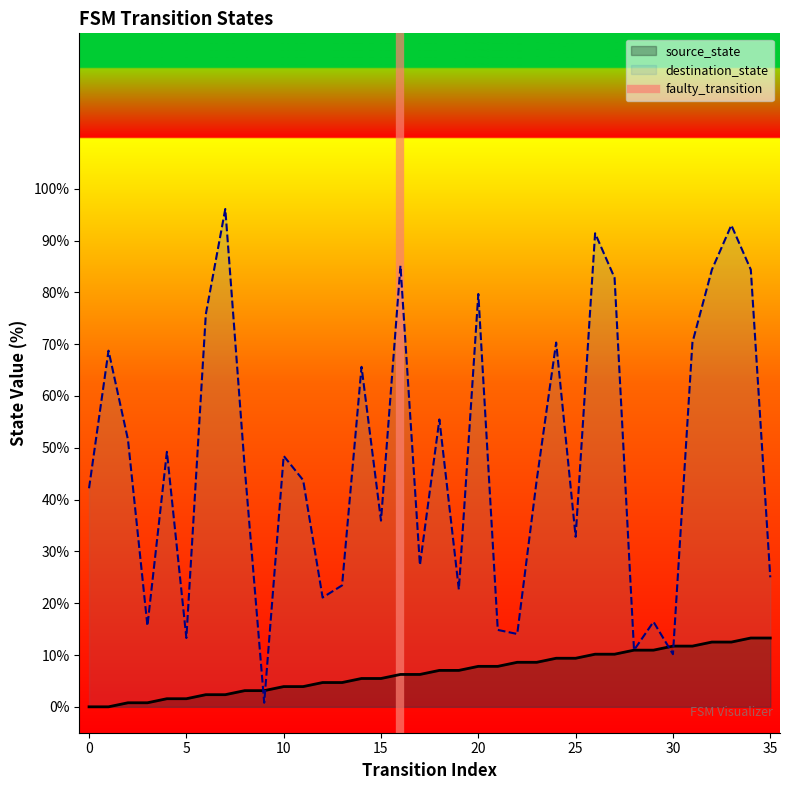

The destination_state series shows 44.2 at 25. True or false?

False